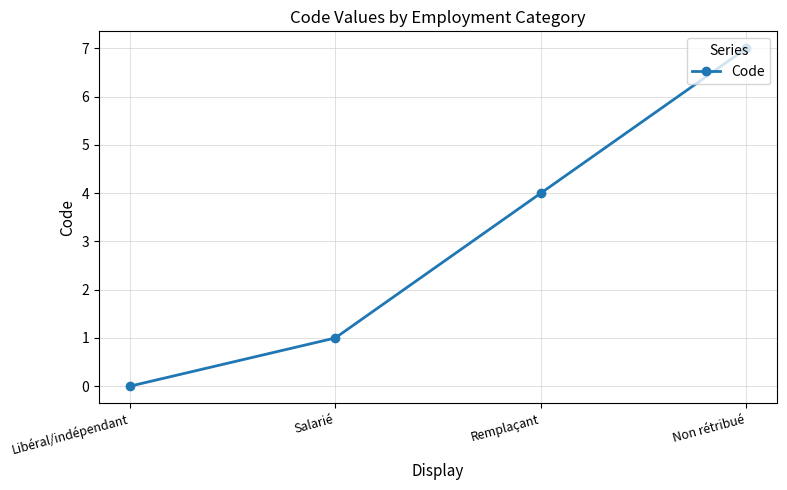

List the labels in order of value, largest first.

Non rétribué, Remplaçant, Salarié, Libéral/indépendant